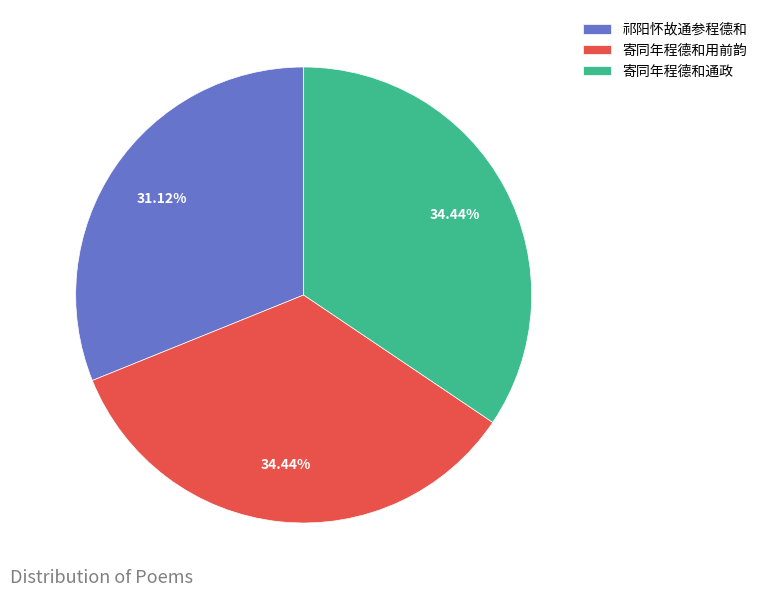

Combined, what portion of the pie is 寄同年程德和通政 and 祁阳怀故通参程德和?

65.6%